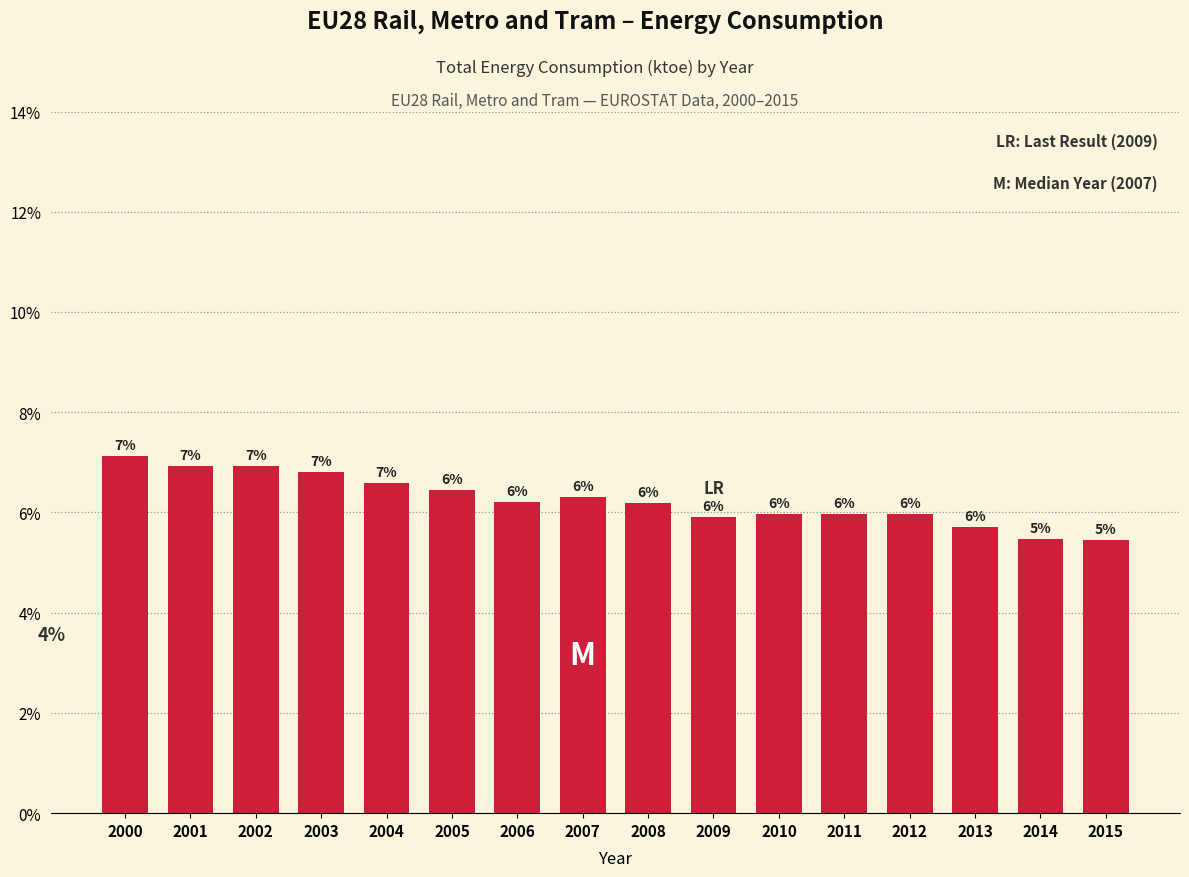

True or false: the data shows 5.5 at 2015.

True